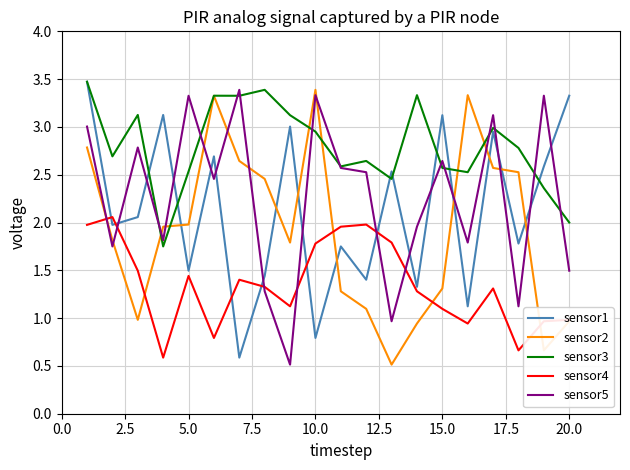

True or false: sensor4 and sensor3 intersect in this chart.

False